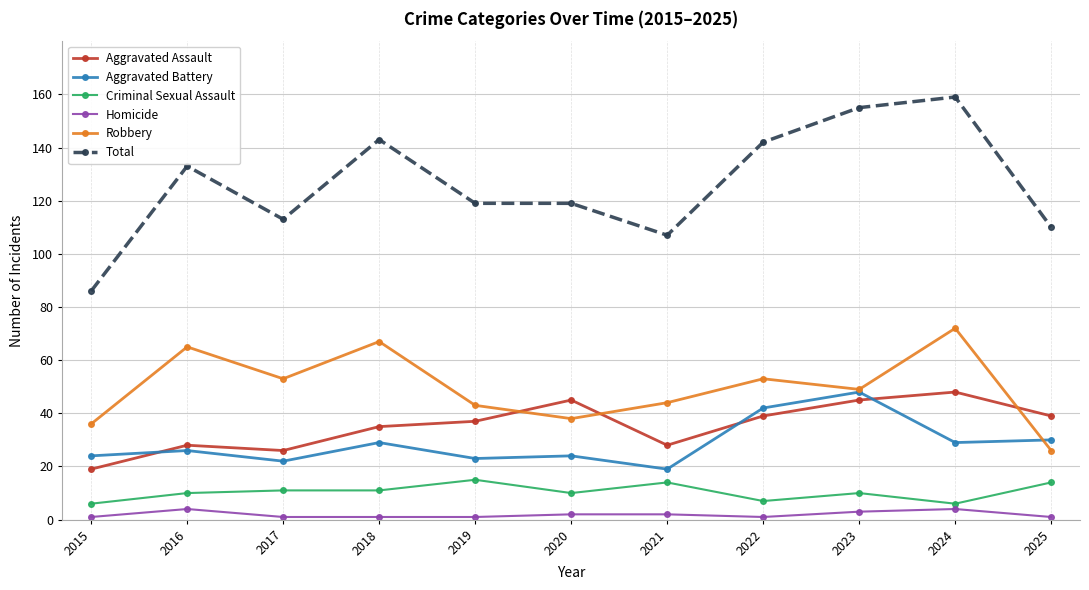

Count the number of data series in this chart.

6